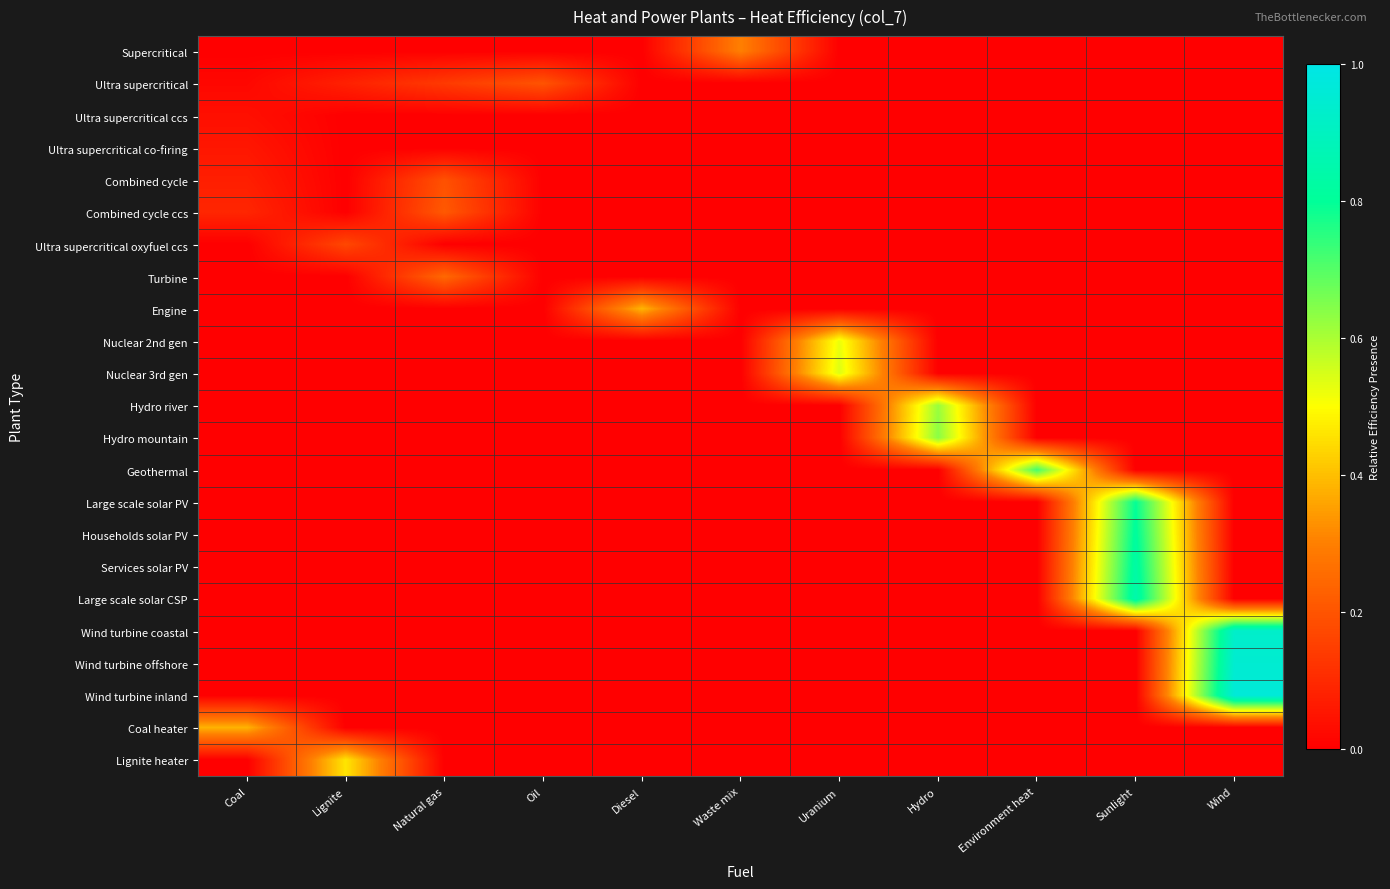

Which category has the lowest value across all series?

Coal